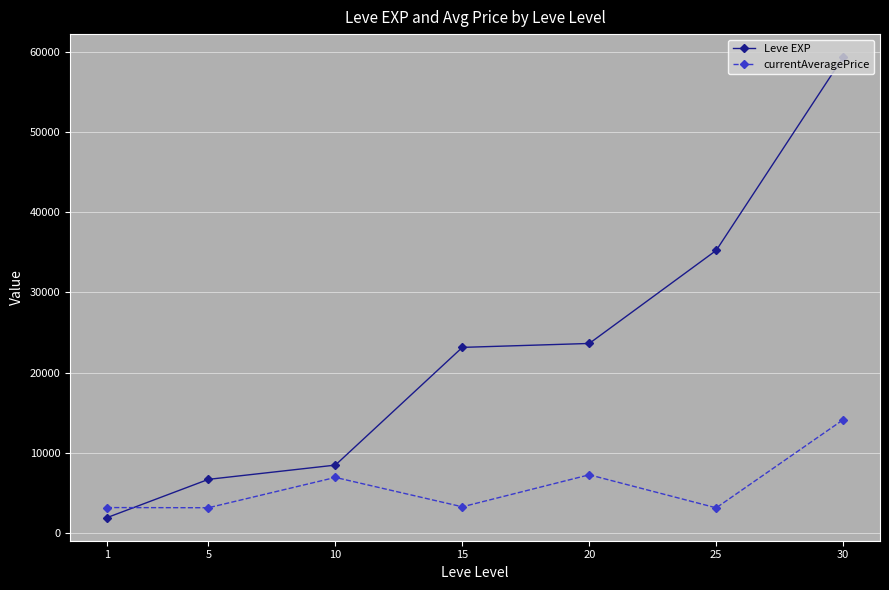

Between which two adjacent categories do Leve EXP and currentAveragePrice first intersect?

1 and 5